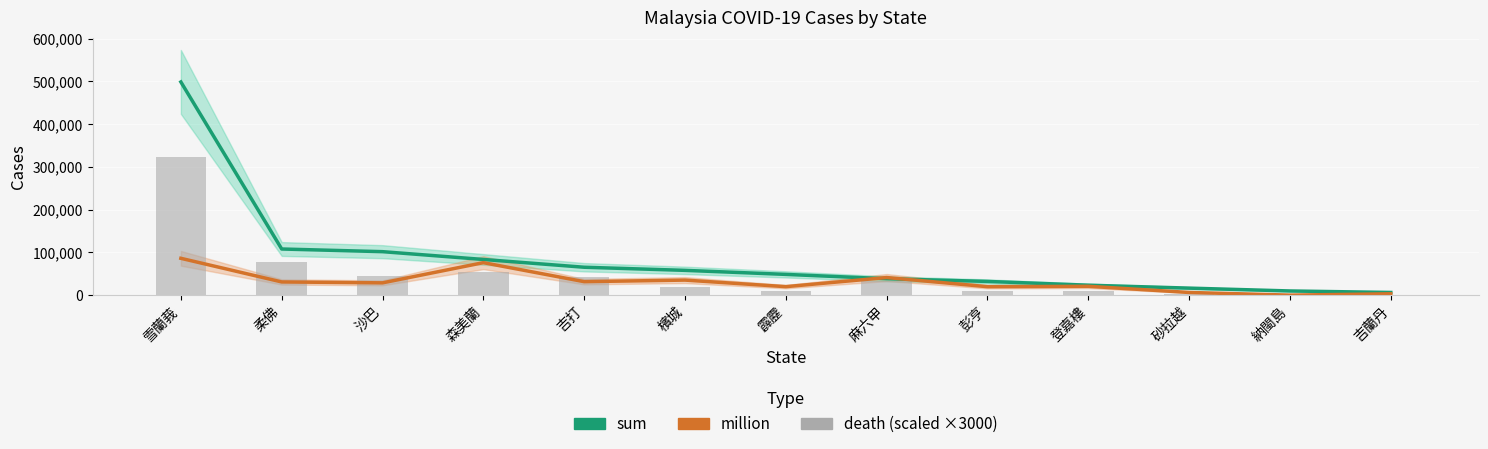

Reading right to left, what are all the values shown in this chart?

sum: 6250	9740	16390	23222	32054	38375	48510	57949	65240	83444	101685	107912	498741
million: 3123	0	6257	20642	19747	41144	19828	35170	31488	75962	28725	30862	86138
death (scaled): 0	0	3000	9000	9000	33000	9000	18000	42000	54000	45000	78000	324000